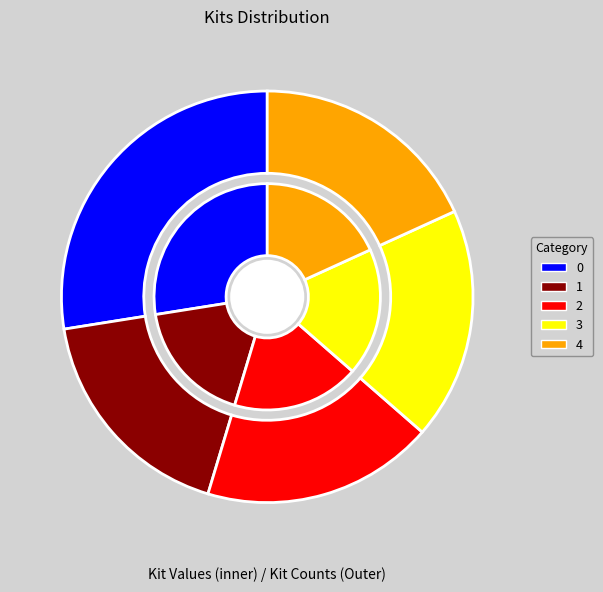

Does 1 account for over 50% of the chart?

No